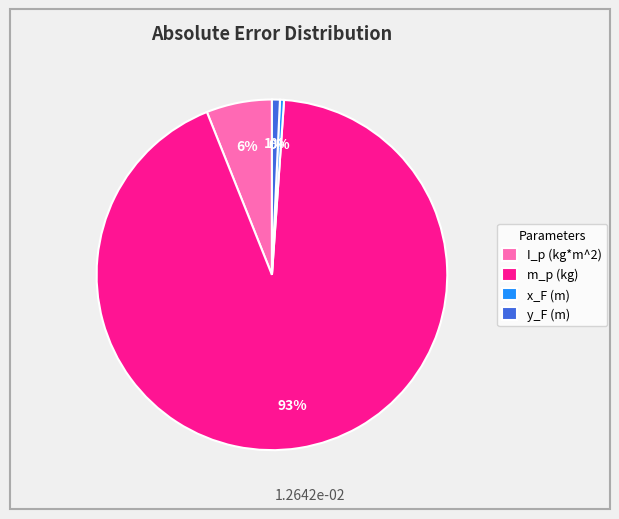

Which slice is the largest?

m_p (kg)